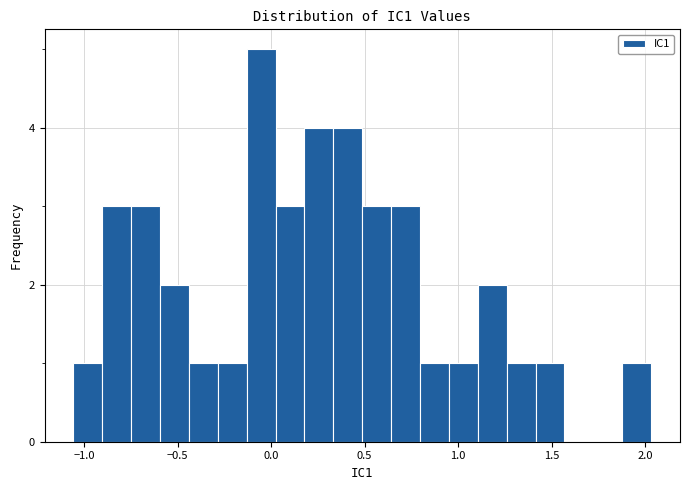

Read against the x-axis, roughly where is the centre of the tallest bar?

-0.05